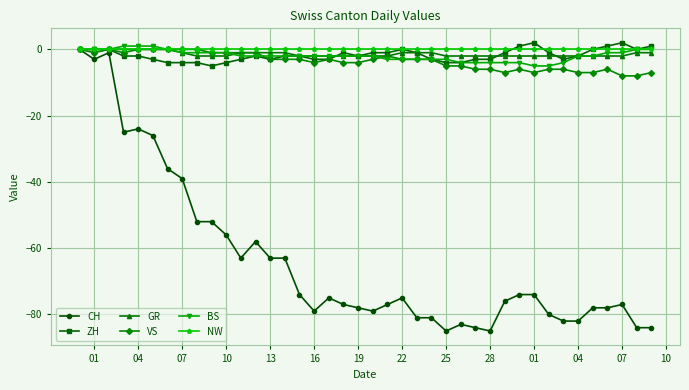

True or false: VS has more than 2 points higher than both neighbors.

True